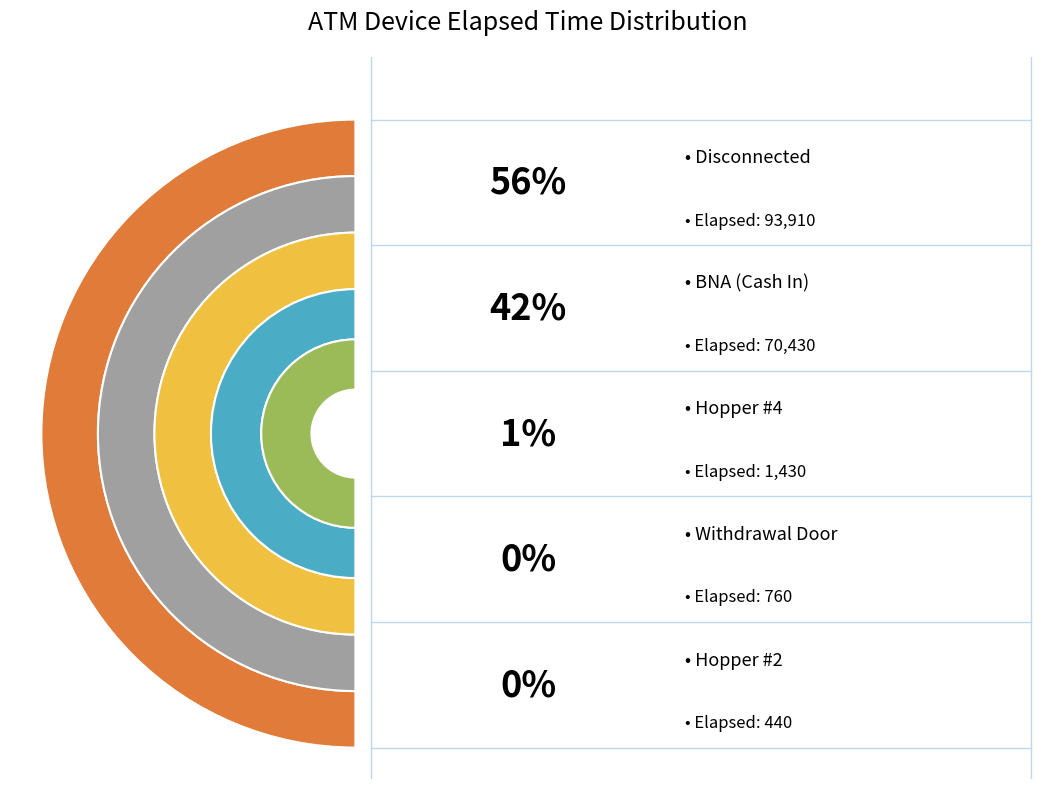

To the nearest percent, what percentage of the pie is Hopper #4?

1%